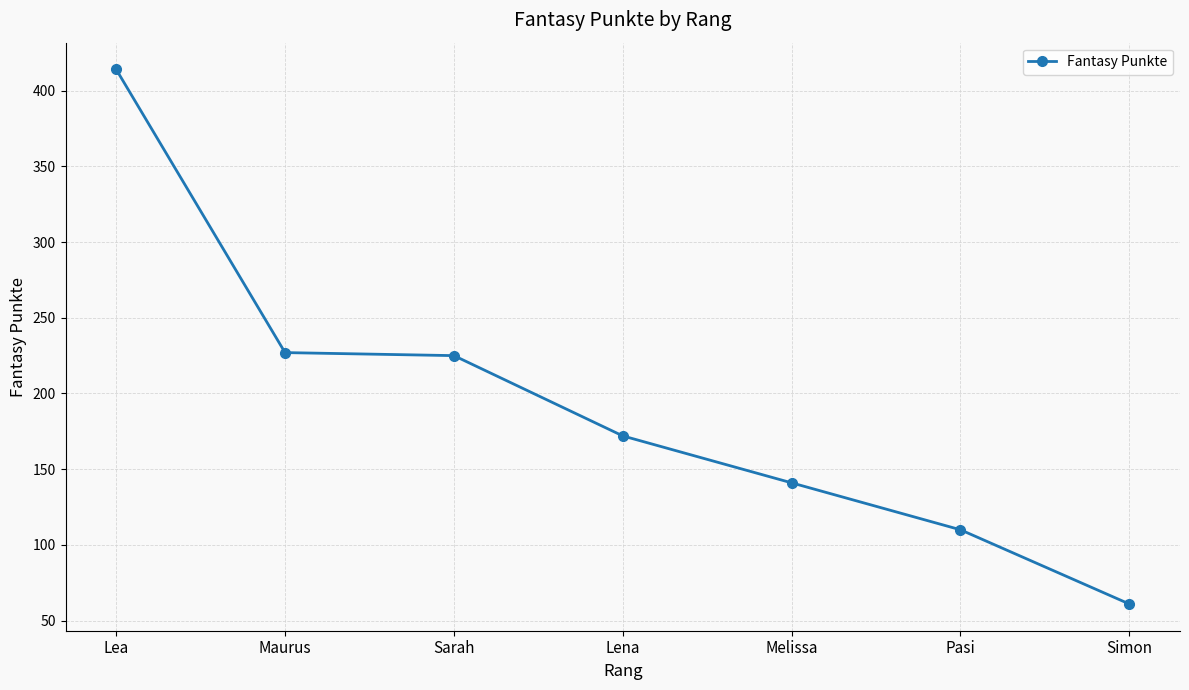

What is the value of the 2nd point from the left?

227